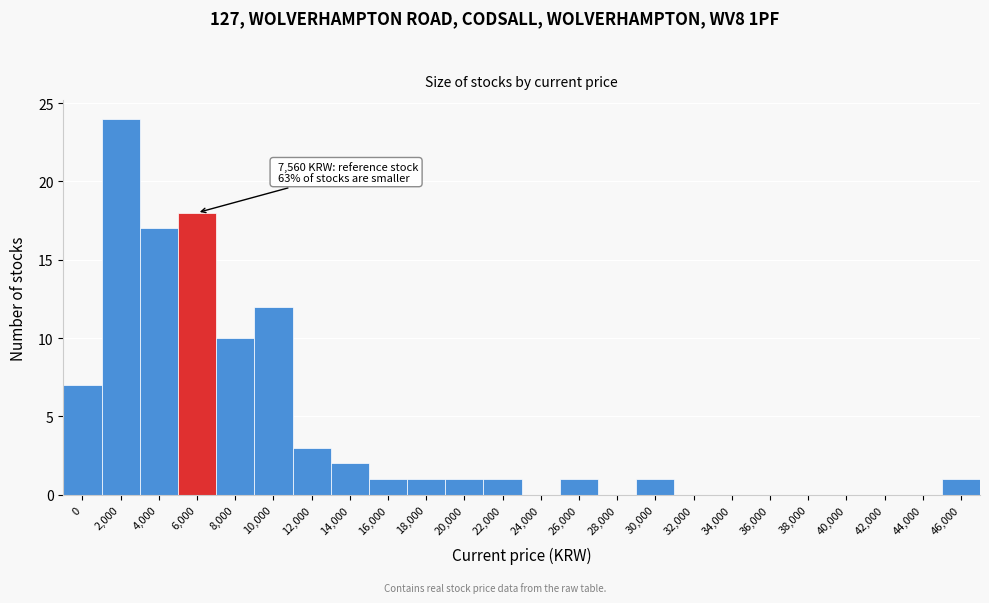

Reading right to left, list all the values displayed in this chart.

46,000=1	44,000=0	42,000=0	40,000=0	38,000=0	36,000=0	34,000=0	32,000=0	30,000=1	28,000=0	26,000=1	24,000=0	22,000=1	20,000=1	18,000=1	16,000=1	14,000=2	12,000=3	10,000=12	8,000=10	6,000=18	4,000=17	2,000=24	0=7